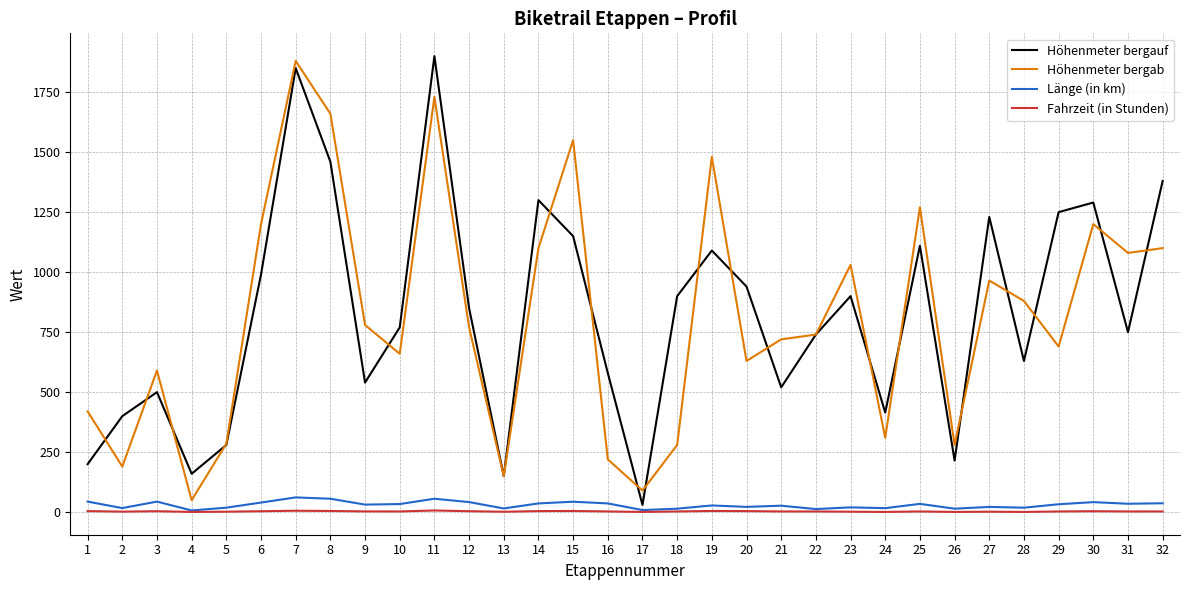

At which category does the chart reach its peak across all series?

11